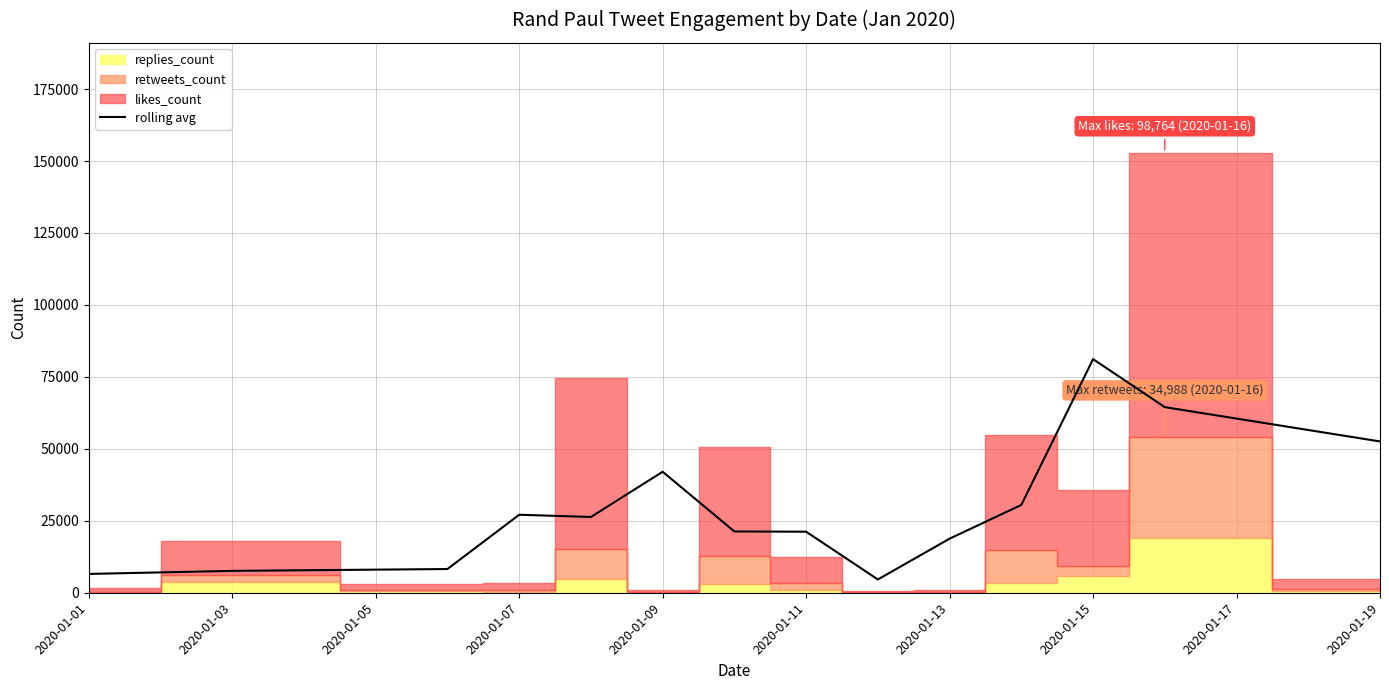

What is the sum of all values?

412476.3